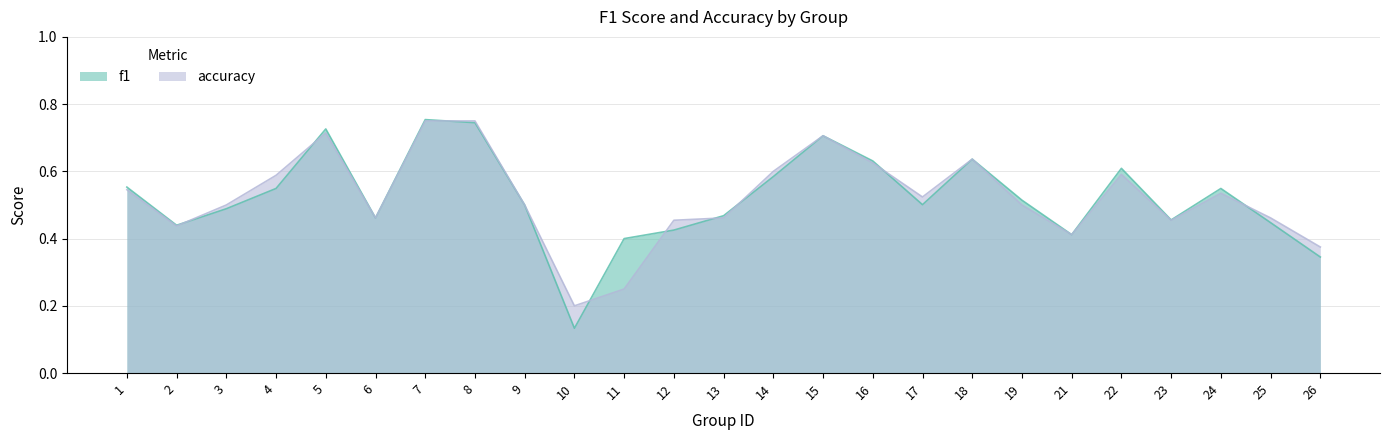

Does the chart display data point markers on the line(s)?

No